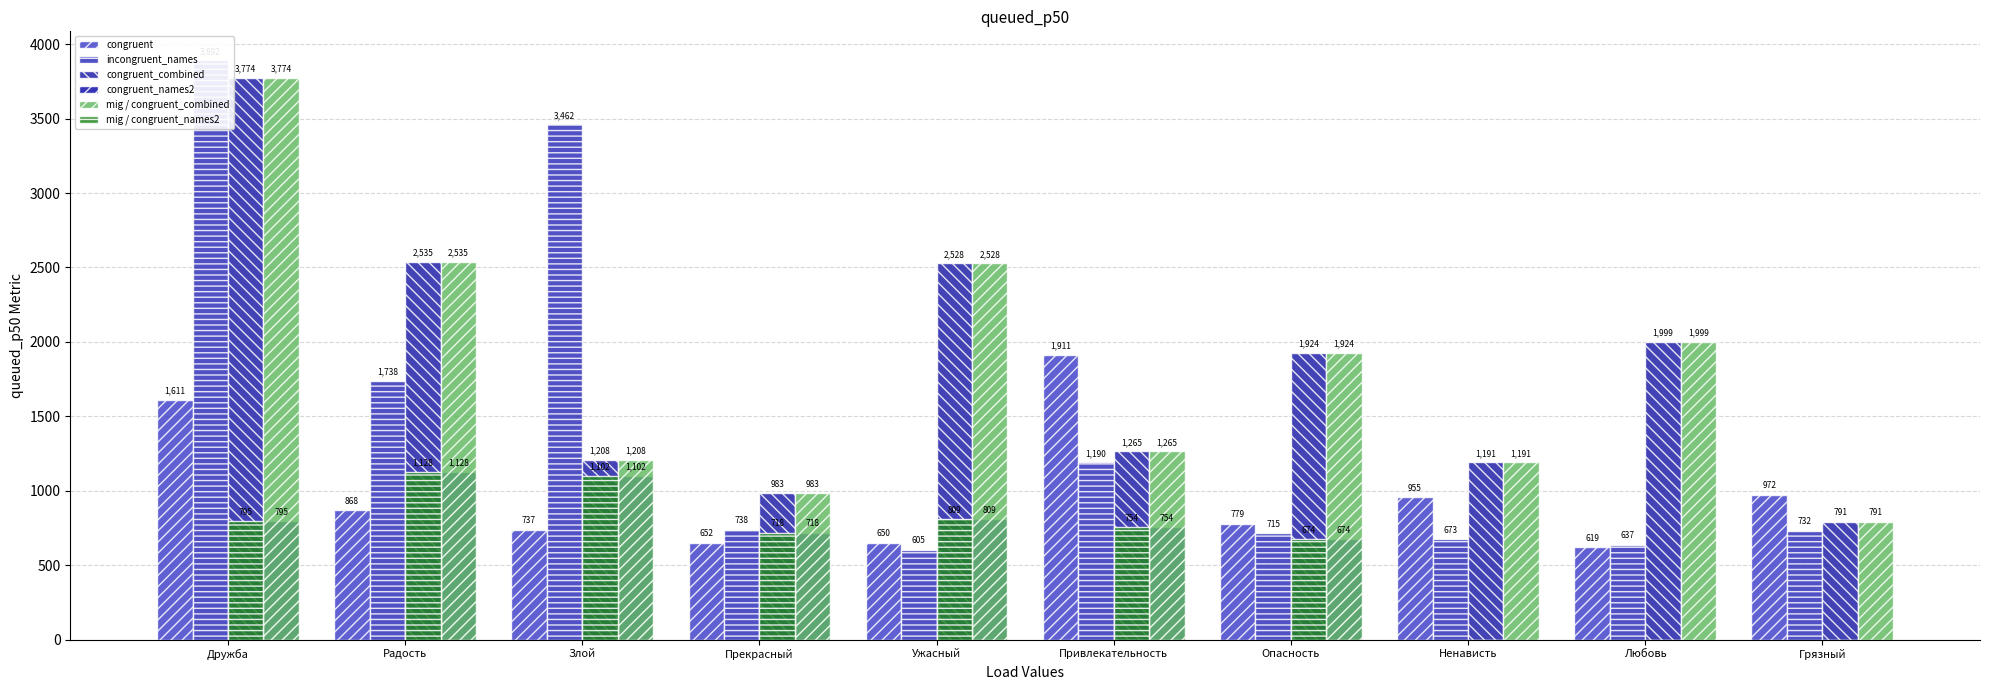

Which has a higher value, Ужасный or Опасность?

Опасность